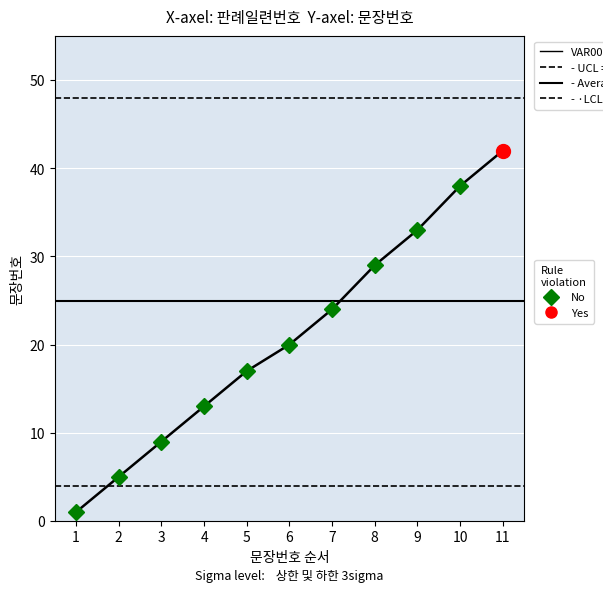

What is the maximum value shown in the chart?

42